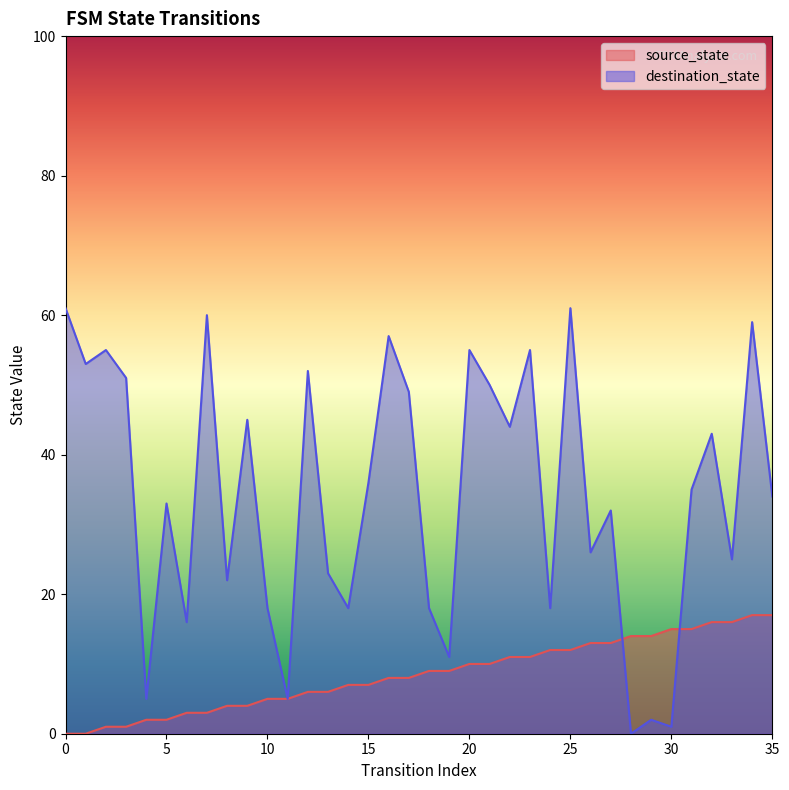

Reading left to right, what are all the values shown in this chart?

source_state: 0	0	1	1	2	2	3	3	4	4	5	5	6	6	7	7	8	8	9	9	10	10	11	11	12	12	13	13	14	14	15	15	16	16	17	17
destination_state: 61	53	55	51	5	33	16	60	22	45	18	5	52	23	18	36	57	49	18	11	55	50	44	55	18	61	26	32	0	2	1	35	43	25	59	34